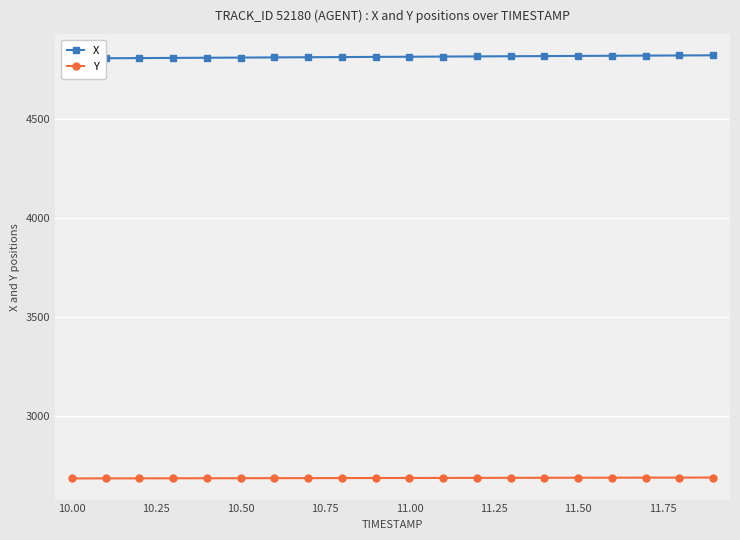

How many values in the Y series exceed 2688?

14